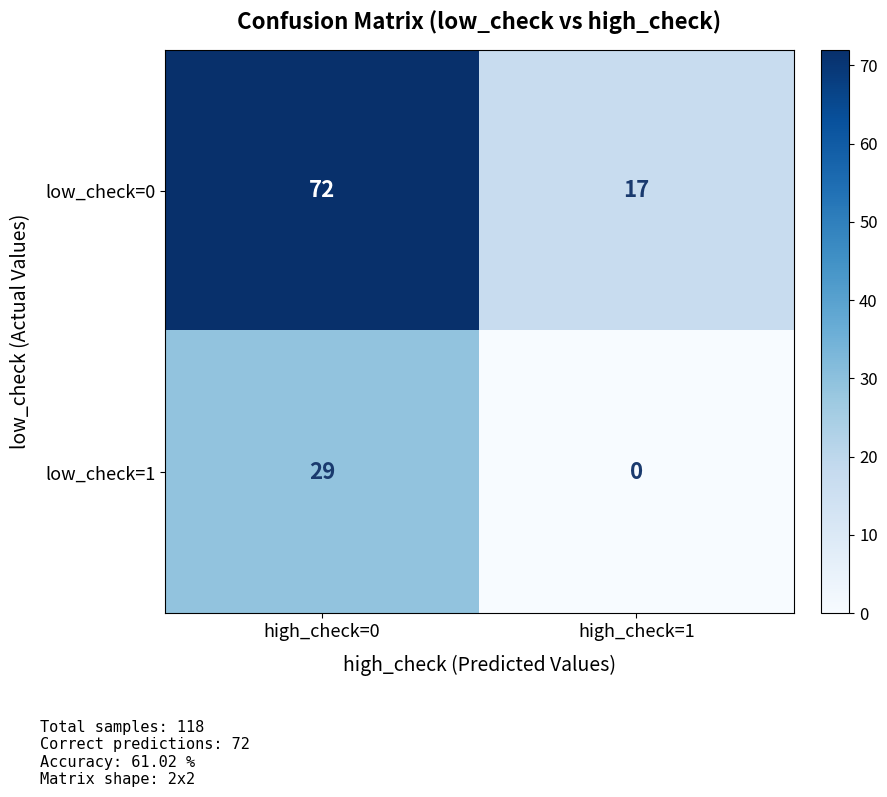

At which label is low_check=0 closest to 44?

high_check=1